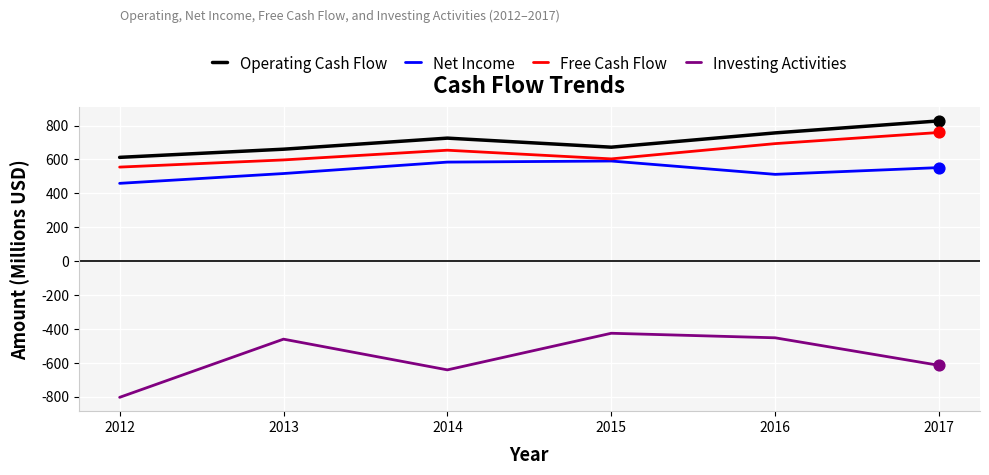

What is the total value across all series at 2017?

1524.2